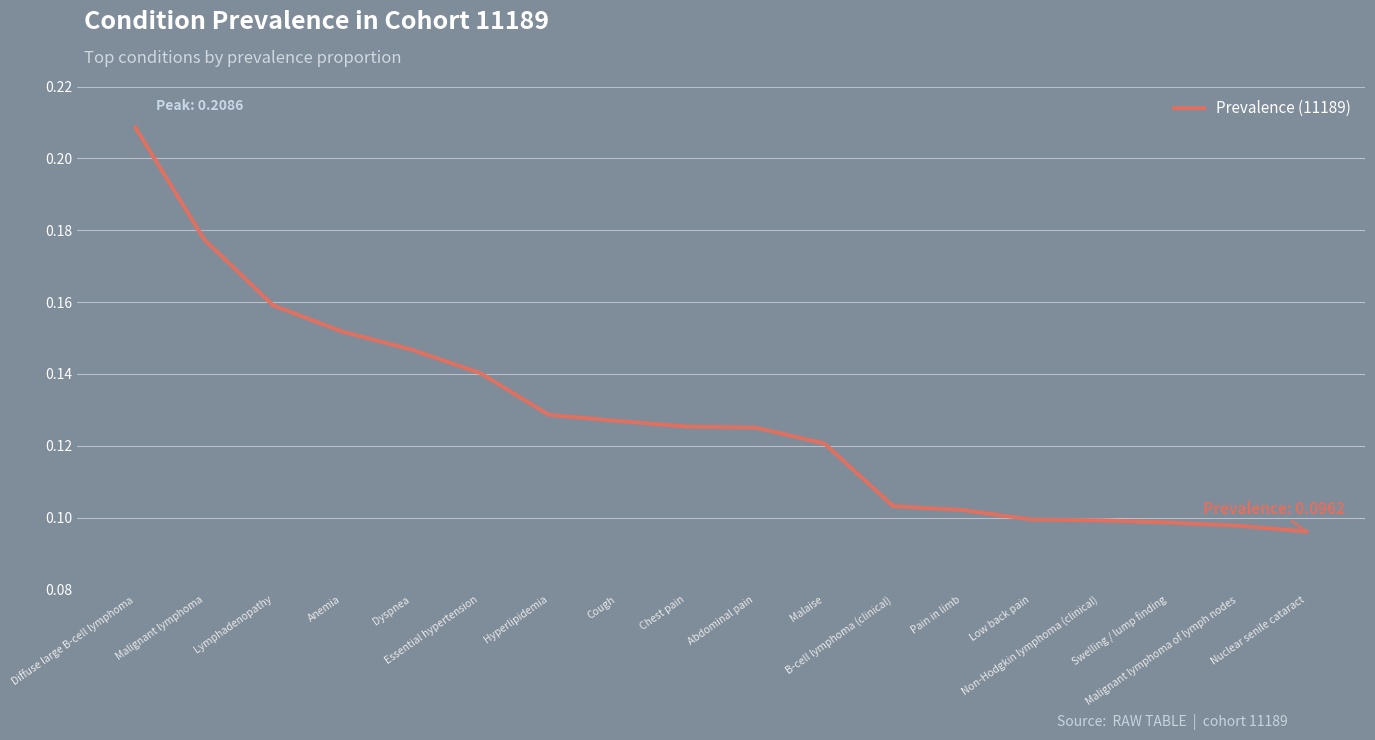

Which has a higher value, Anemia or Low back pain?

Anemia